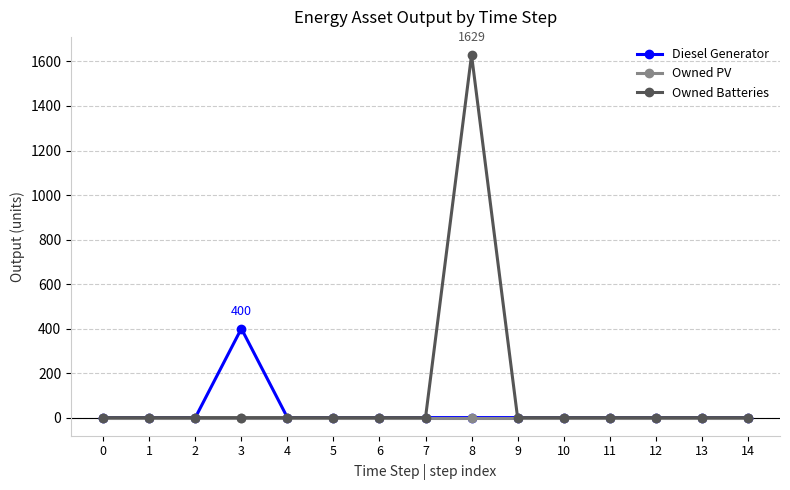

At which category is the sum across all series the highest?

8